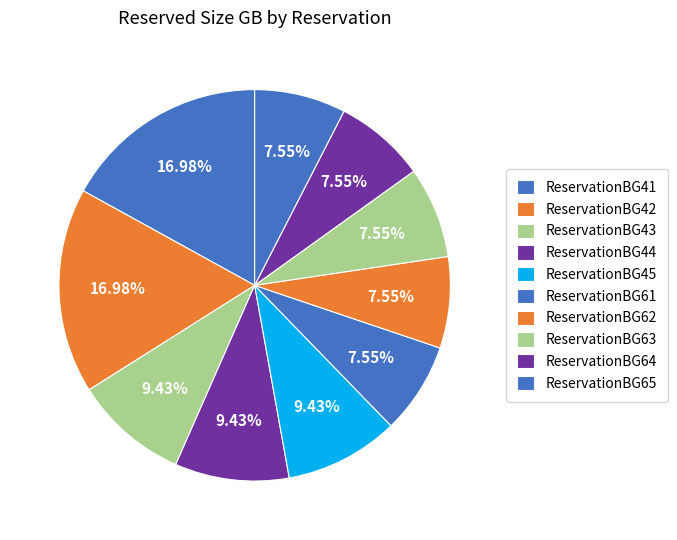

Count the number of slices in the pie.

10